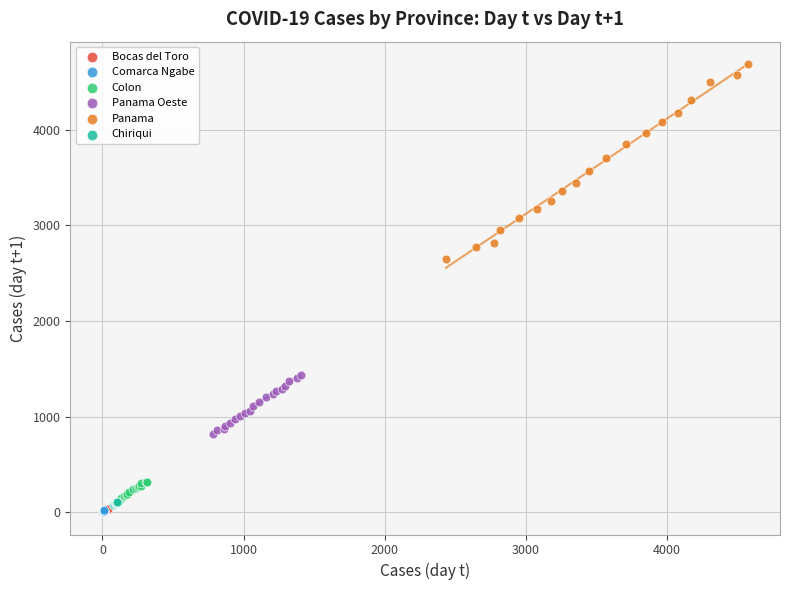

Which series has the largest Y range (max minus min)?

Panama